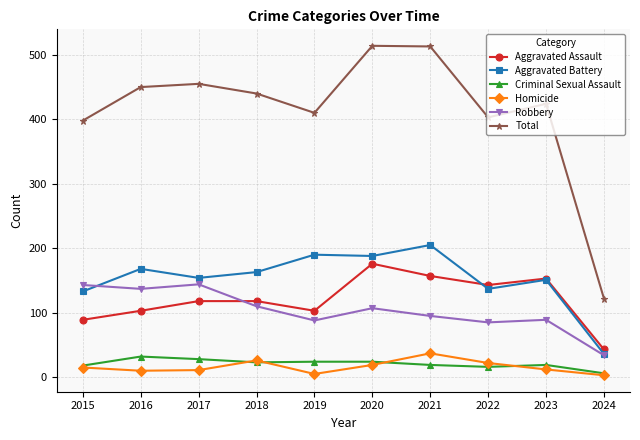

At which label does Aggravated Battery reach its minimum?

2024